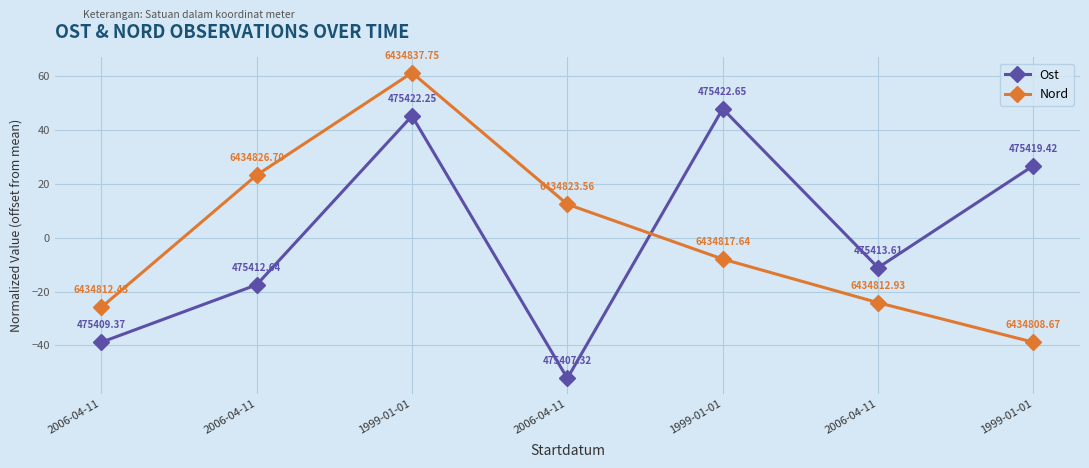

What is the approximate value of Nord at 1999-01-01?

-8.0